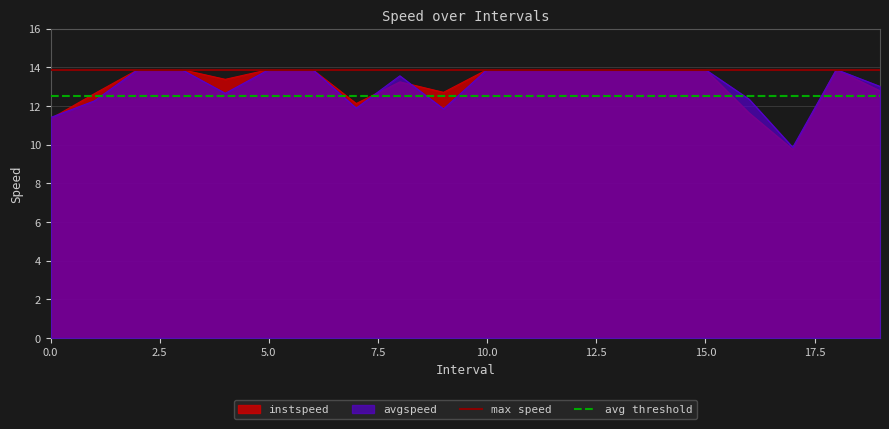

Is it true that avg threshold equals 18.4 at 0.0?

False